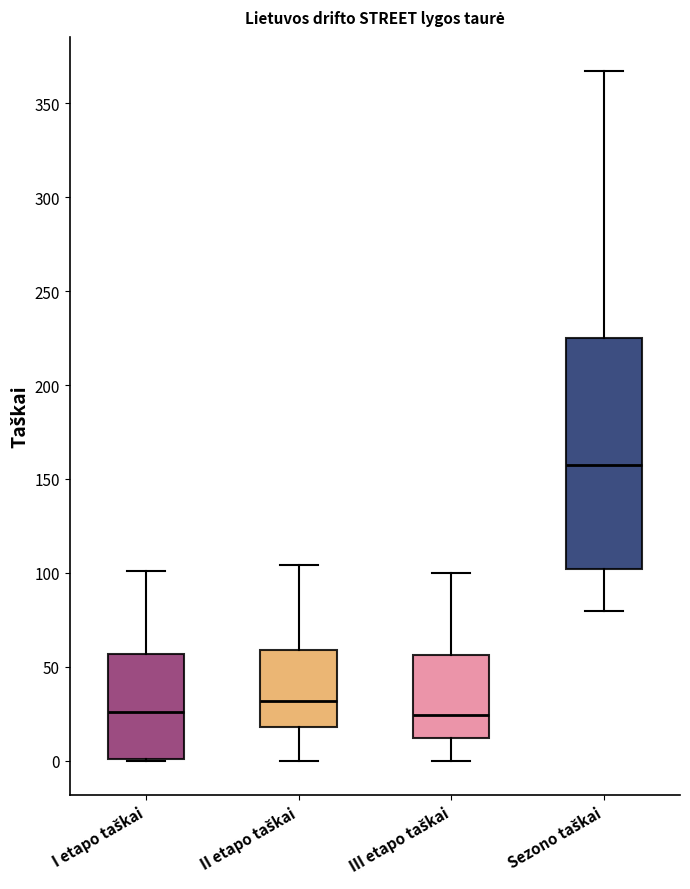

Reading left to right, transcribe this box plot: for each box, give where its median line is, the range the box spans, and where its two whiskers end, as read against the y-axis. The values are not printed on the chart, so give them approximately, as read against the axis.

I etapo taškai: median 25, box 0 to 55, whiskers 0 to 100
II etapo taškai: median 30, box 20 to 60, whiskers 0 to 105
III etapo taškai: median 25, box 10 to 55, whiskers 0 to 100
Sezono taškai: median 160, box 100 to 225, whiskers 80 to 365